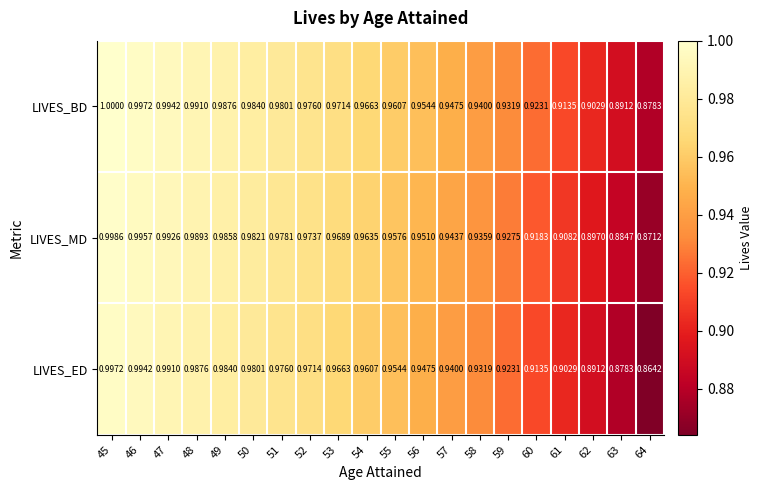

Which series changed the most between 52 and 53?

LIVES_ED